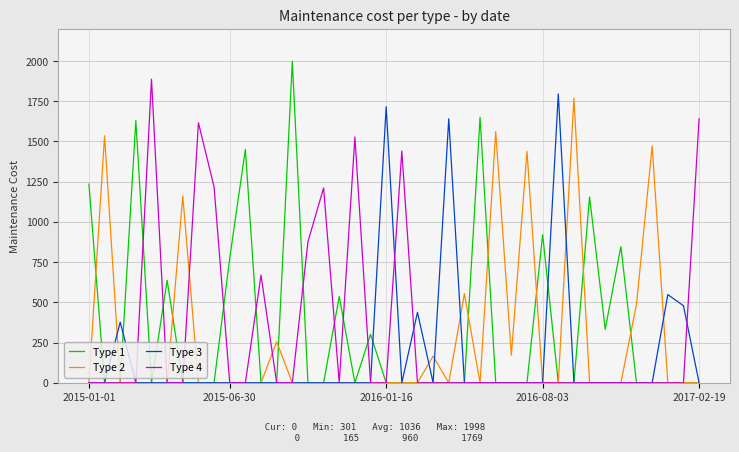

List the series in order of their peak value, highest first.

Type 1, Type 4, Type 3, Type 2